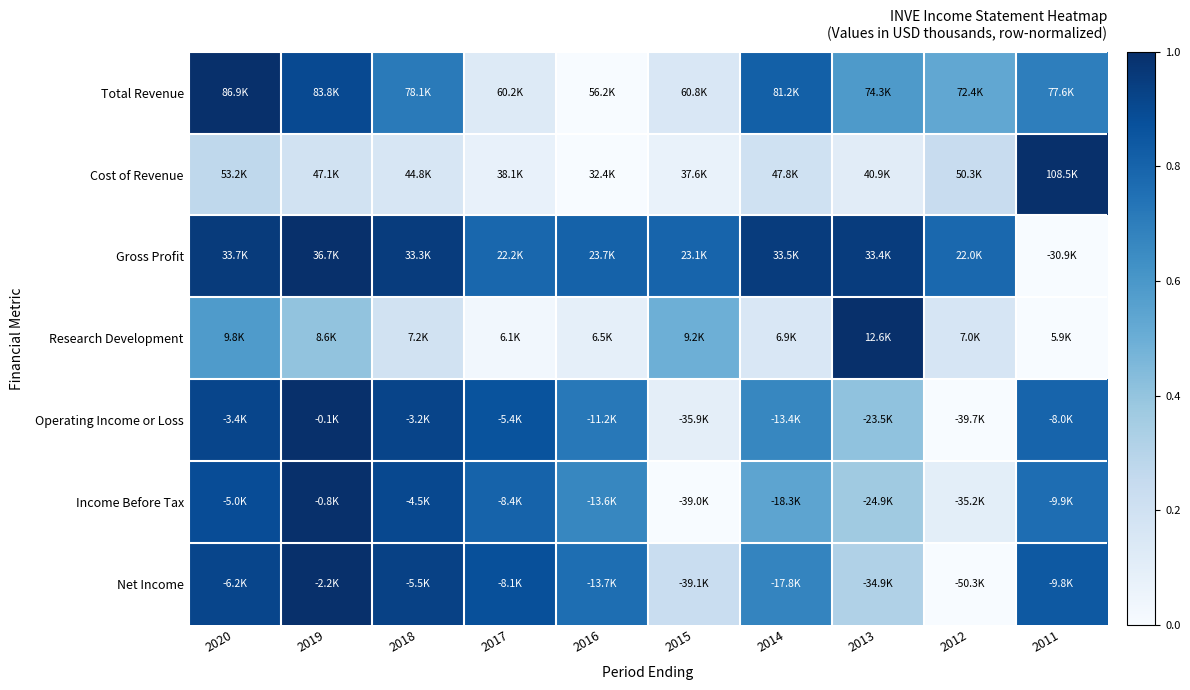

At how many categories does at least one series exceed 0?

10